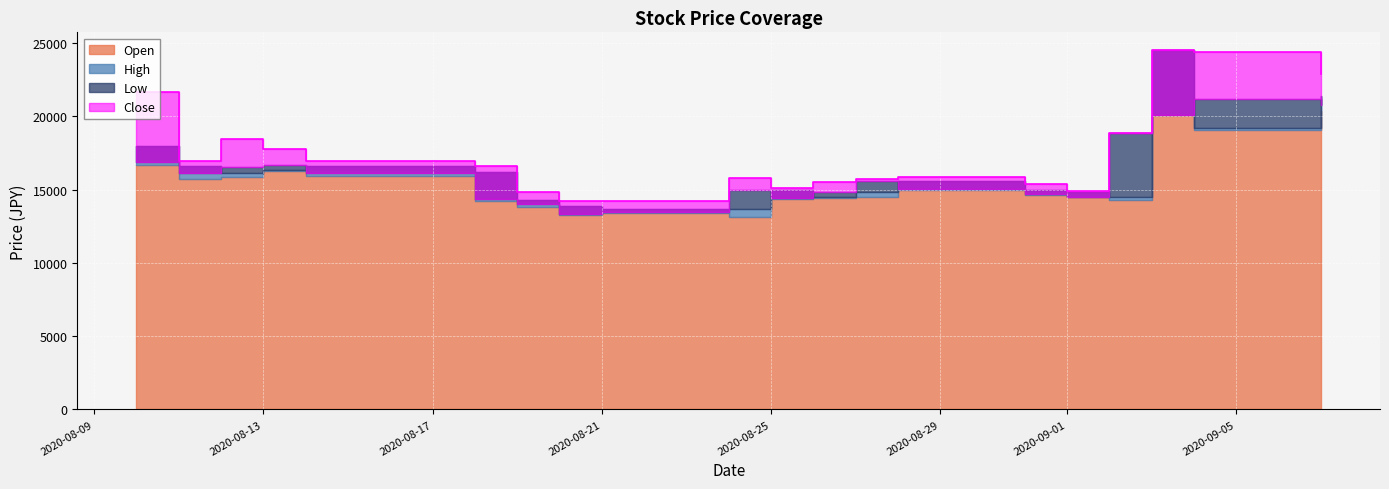

At 2020-08-27, list the series in order from largest to smallest.

High, Close, Open, Low